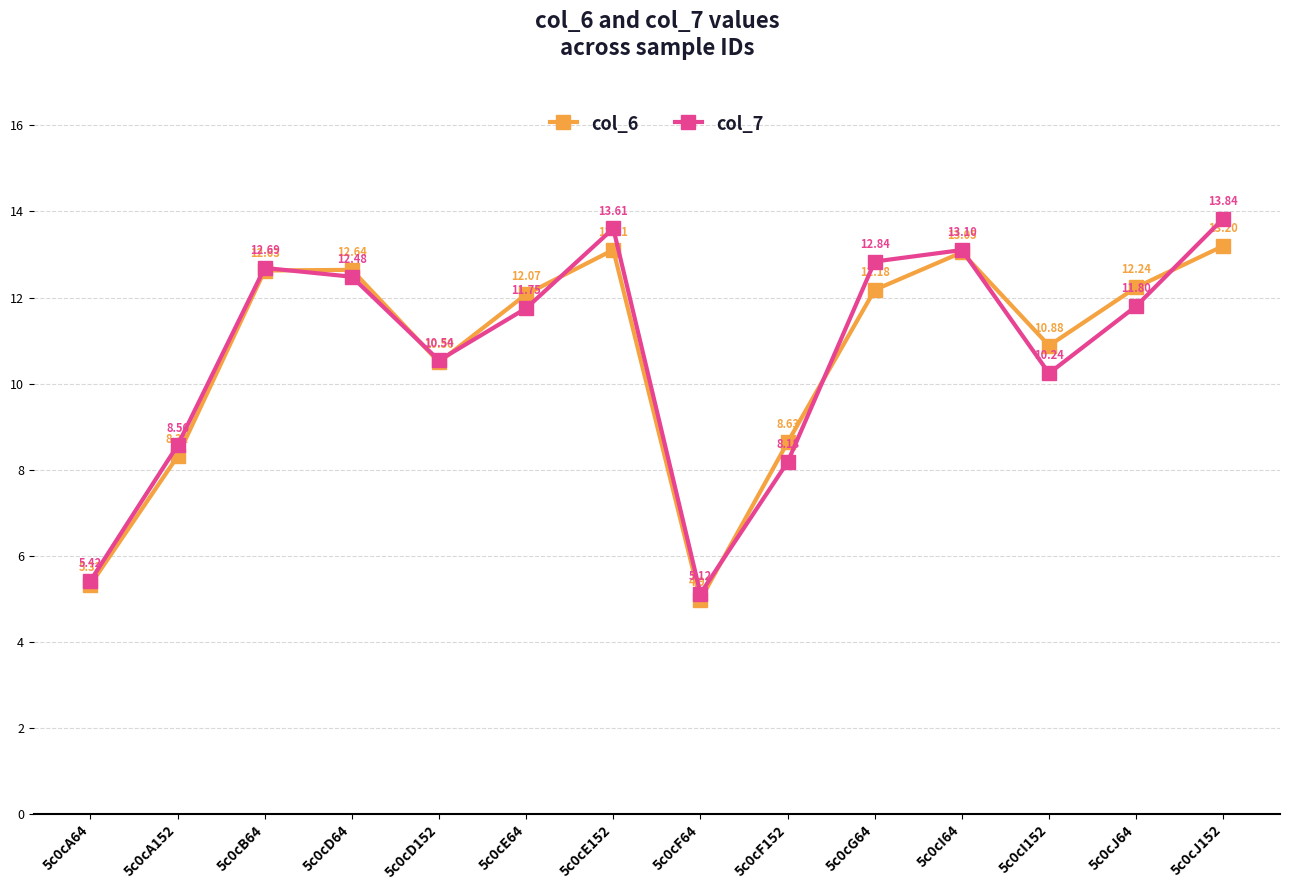

What is the total value across all series at 5c0cI64?

26.2